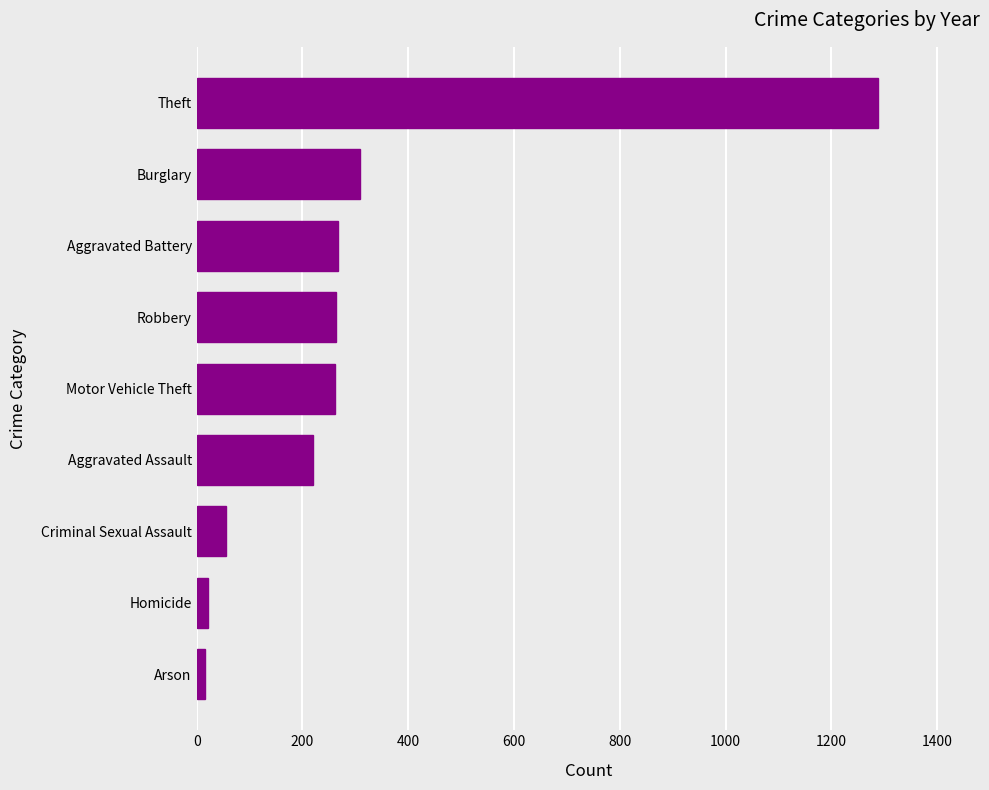

Where is the data nearest to the value 652?

Burglary